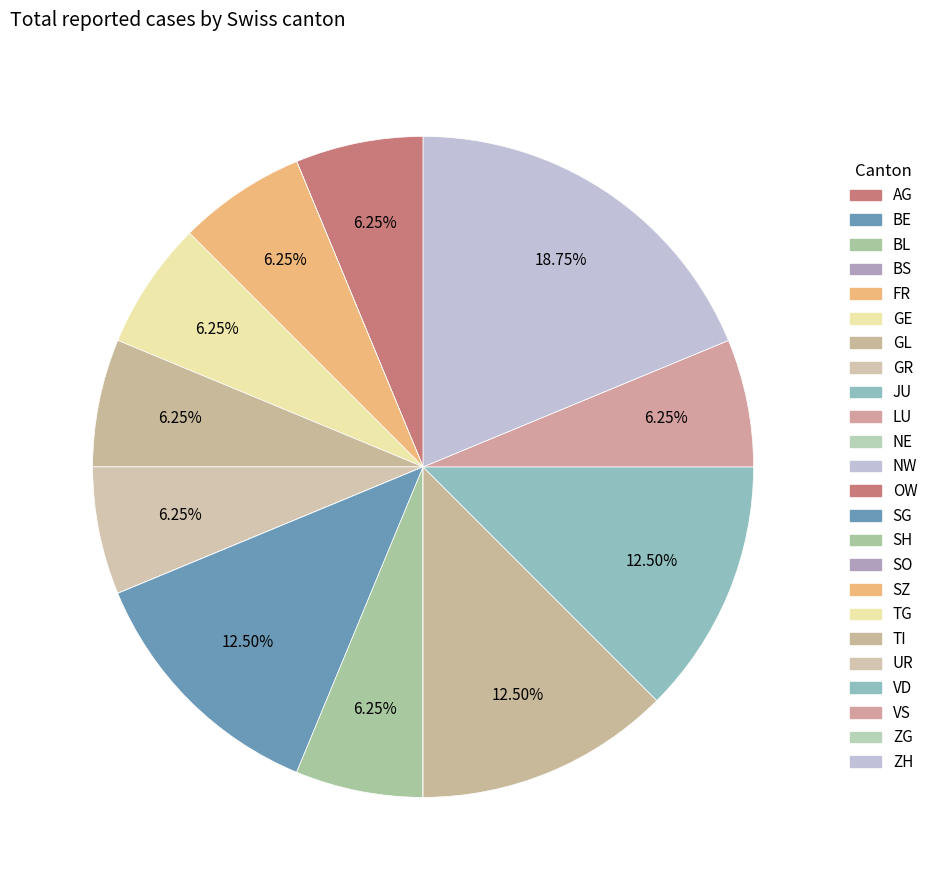

To the nearest percent, what percentage of the pie is AG?

6%